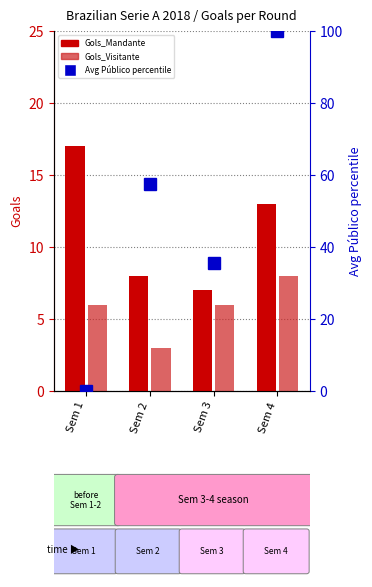

Is the value of Gols_Visitante at Sem 2 greater than the value of Avg Público percentile at Sem 4?

No